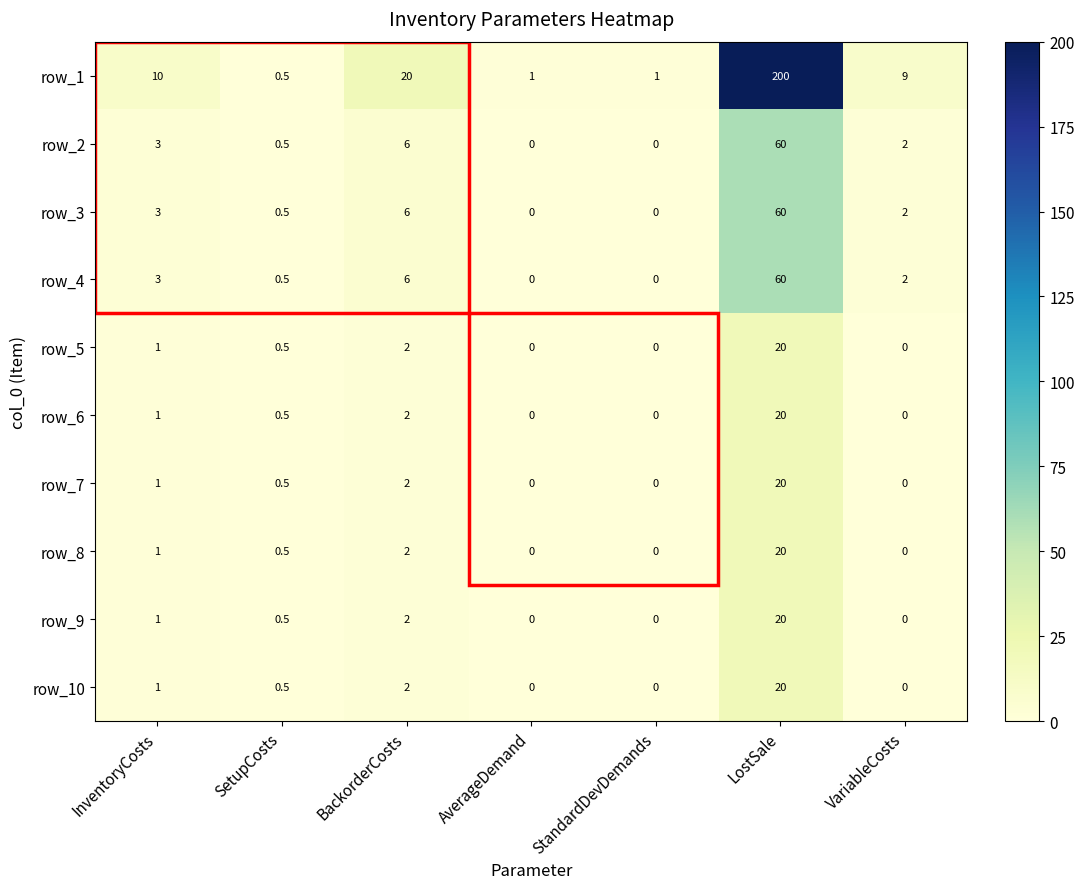

The row_7 series shows 1.4 at InventoryCosts. True or false?

False